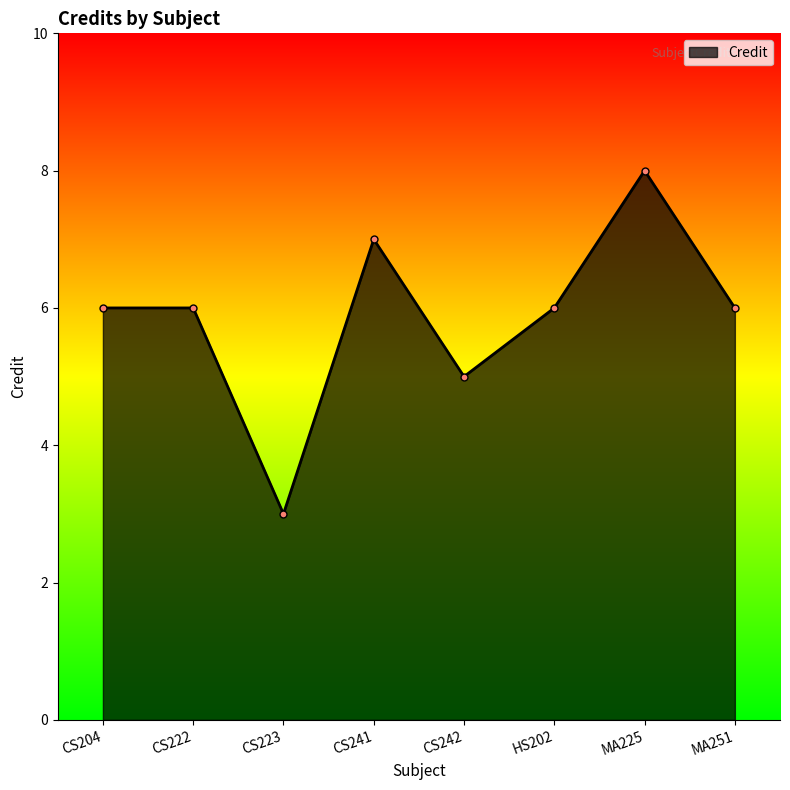

Reading left to right, list all the values displayed in this chart.

CS204=6	CS222=6	CS223=3	CS241=7	CS242=5	HS202=6	MA225=8	MA251=6